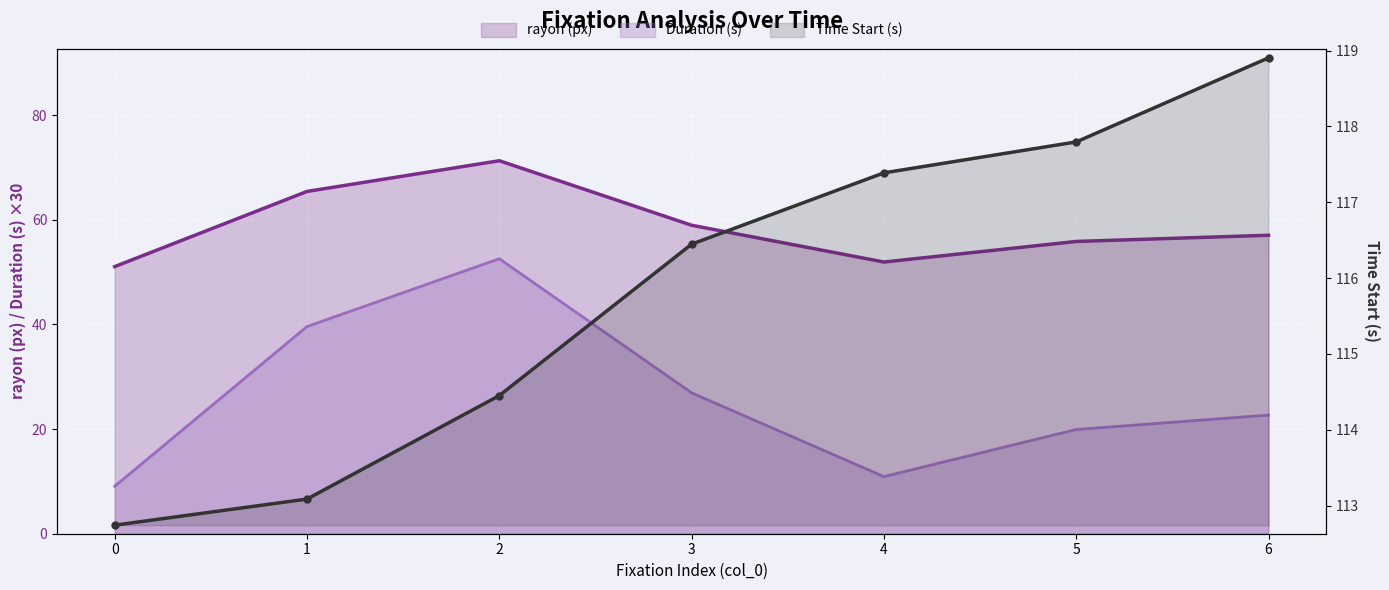

At how many categories does at least one series exceed 22?

7